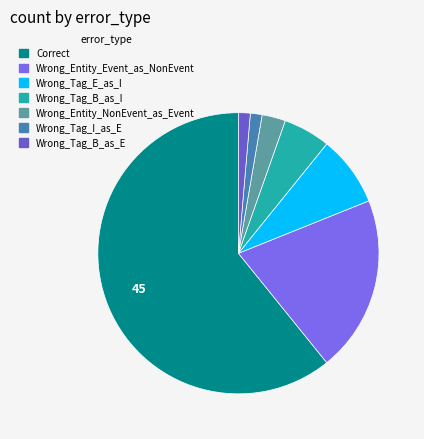

What is the majority slice?

Correct